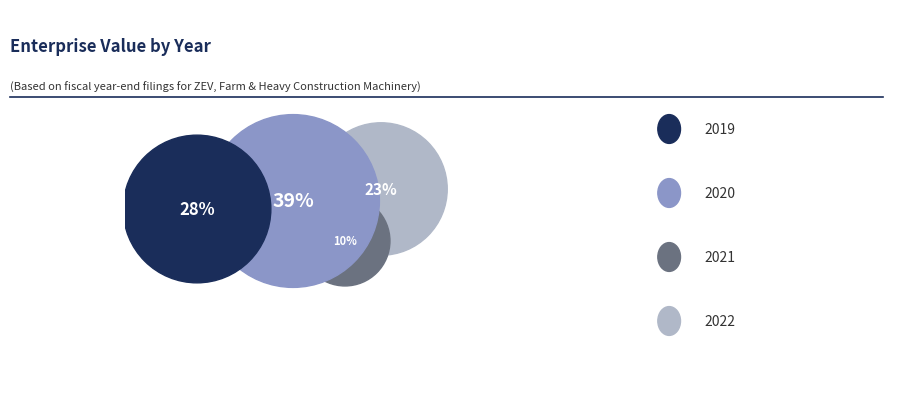

Count the number of slices in the pie.

4